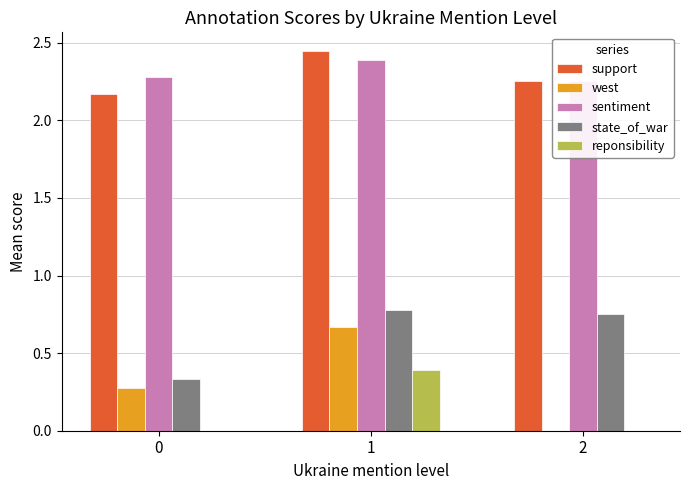

How many groups of bars are there?

3